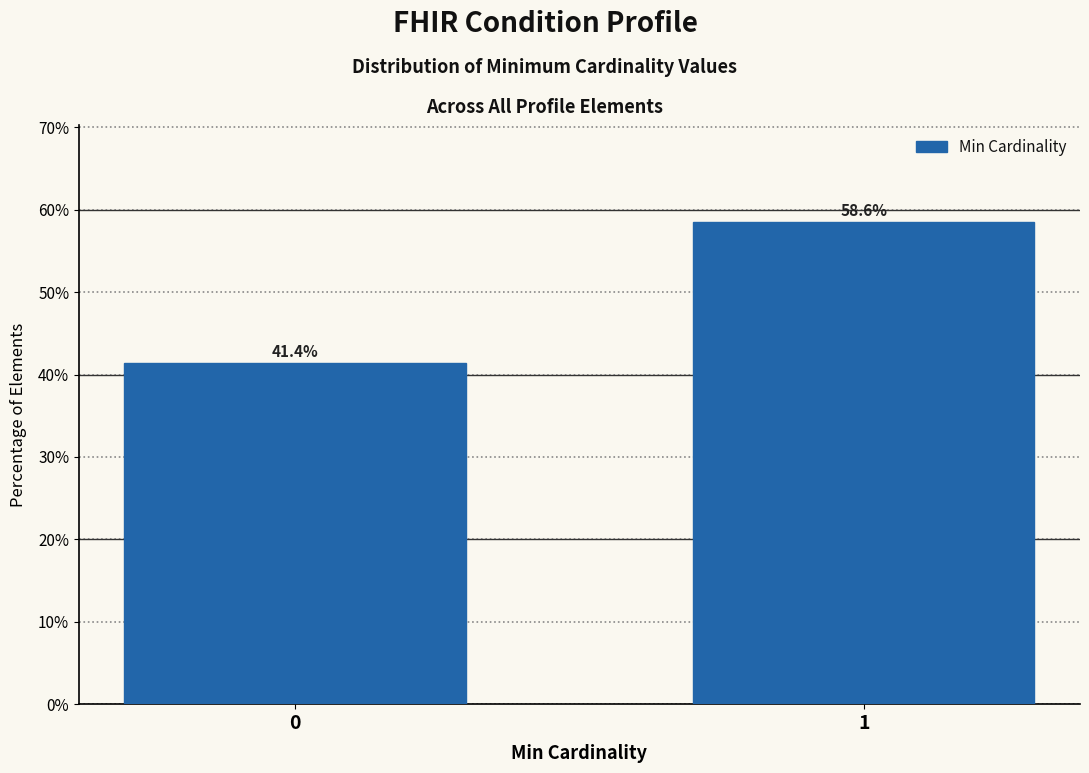

Reading left to right, list all the values displayed in this chart.

0=41.4	1=58.6